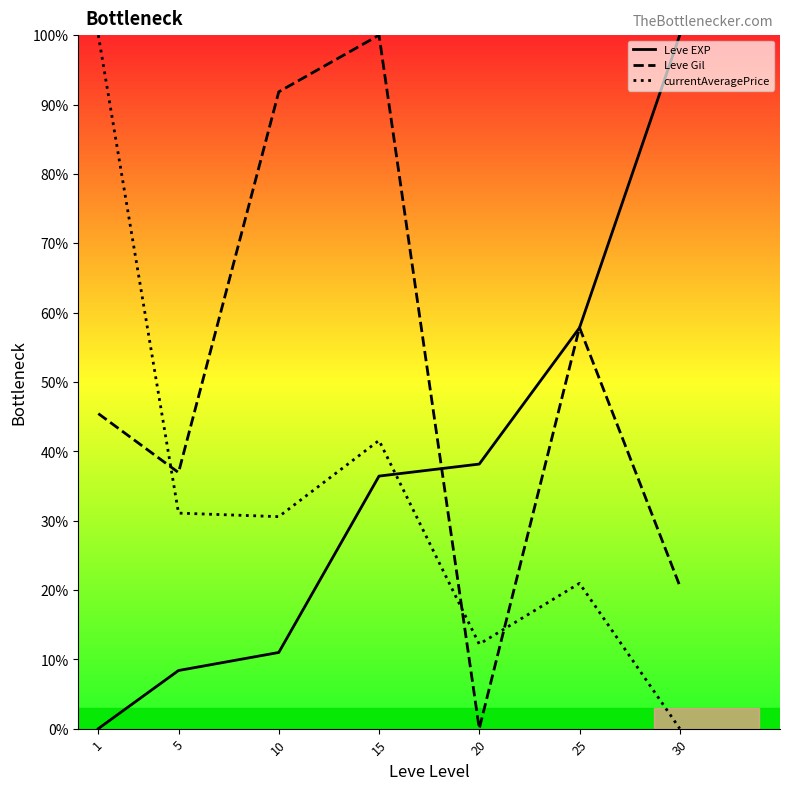

What is the difference between the highest and lowest values at 25?

36.9